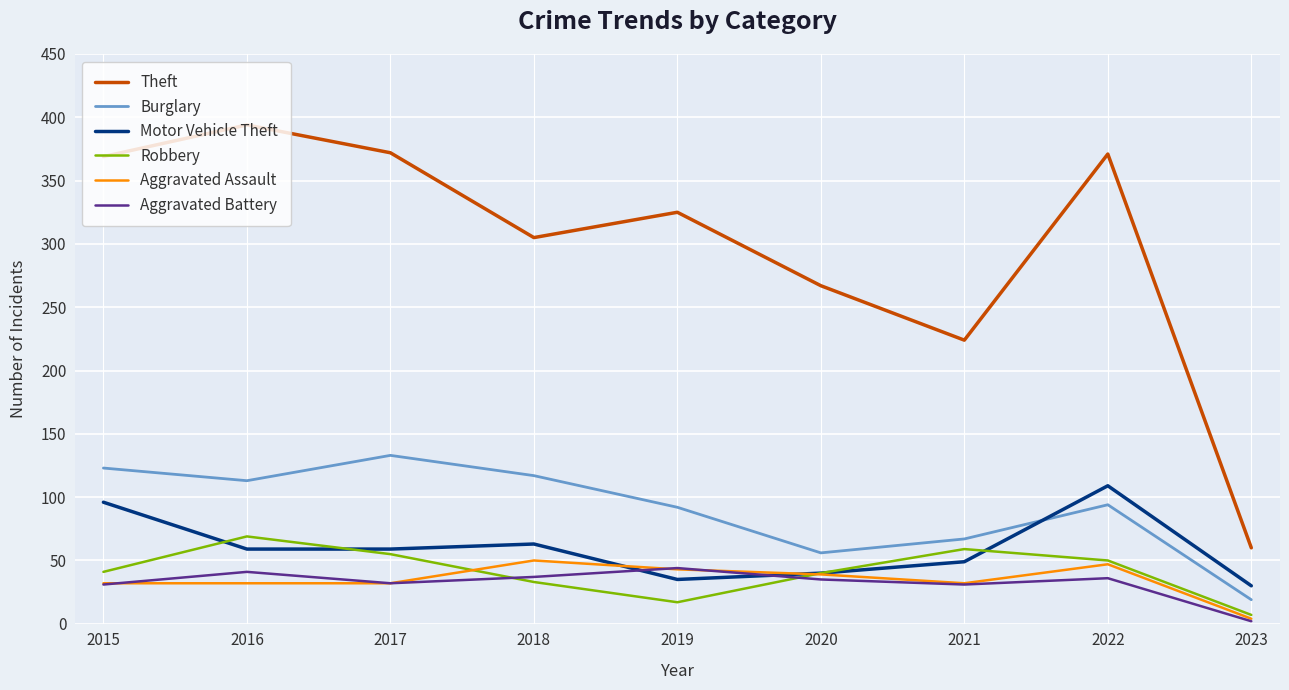

How many interior local peaks does the Robbery series have?

2